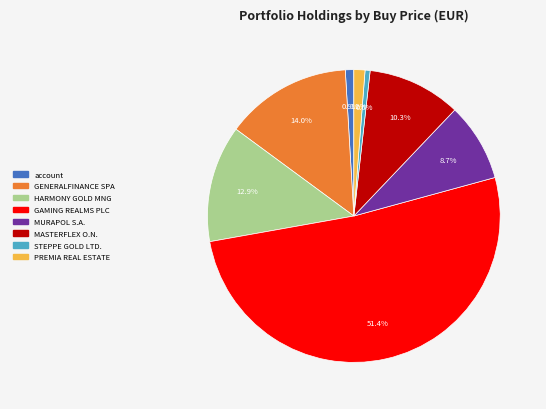

How many slices are in this pie chart?

8